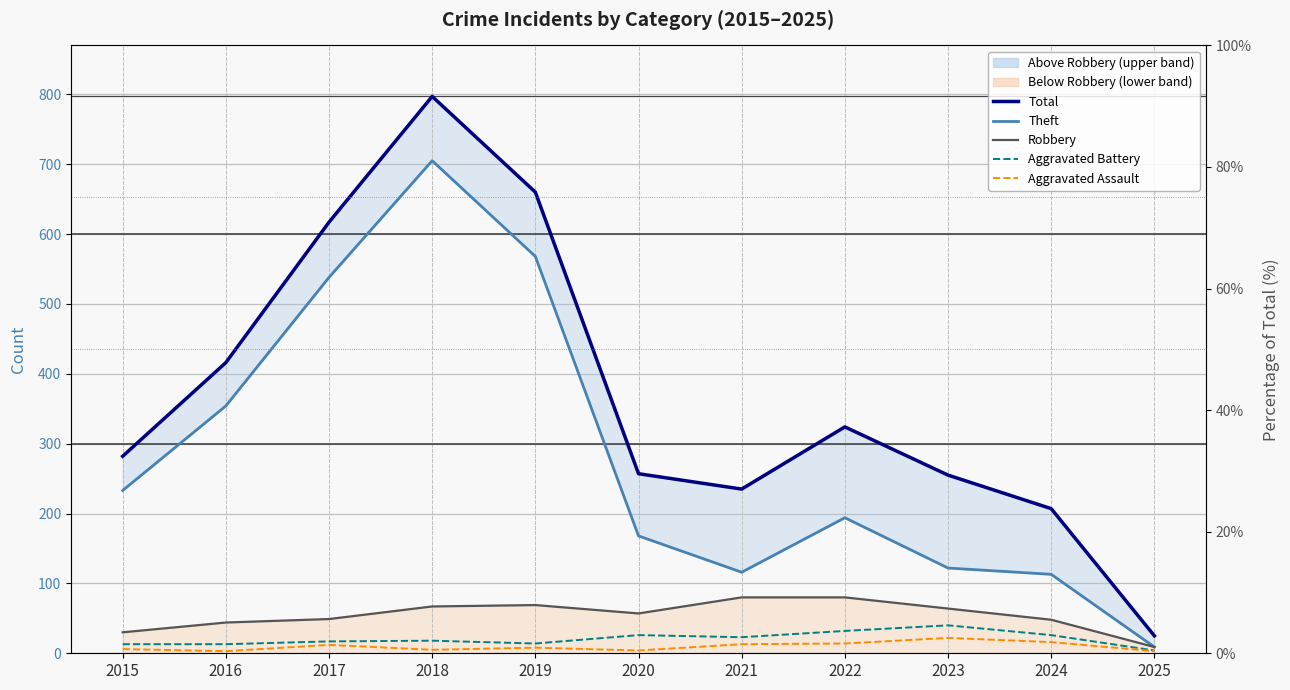

Which label corresponds to the largest value in the chart?

2018